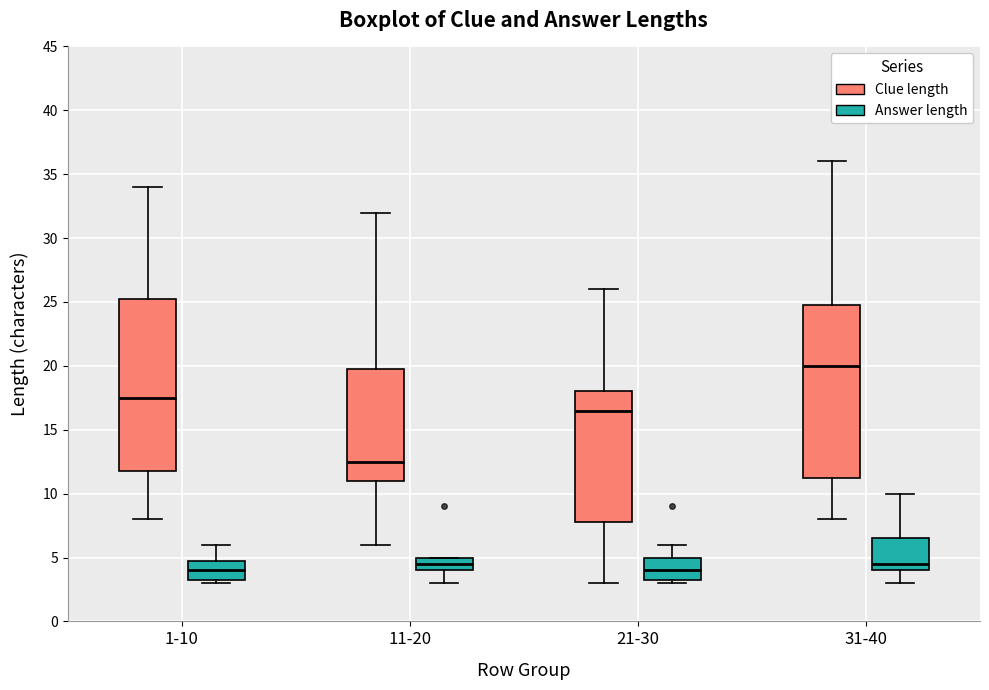

Where is the upper edge of the box for 21-30 (Clue length) on the y-axis? The values are not printed on the chart, so give them approximately, as read against the axis.

18.0